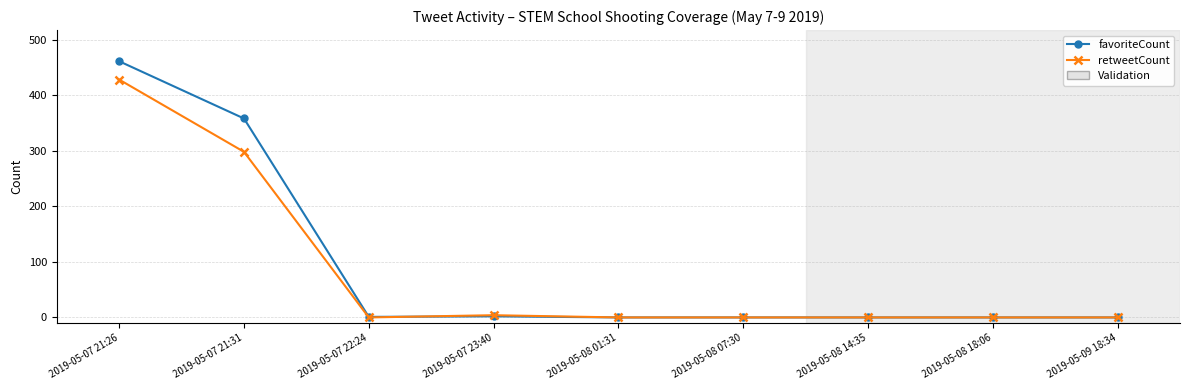

What is the label of the 6th point from the right?

2019-05-07 23:40